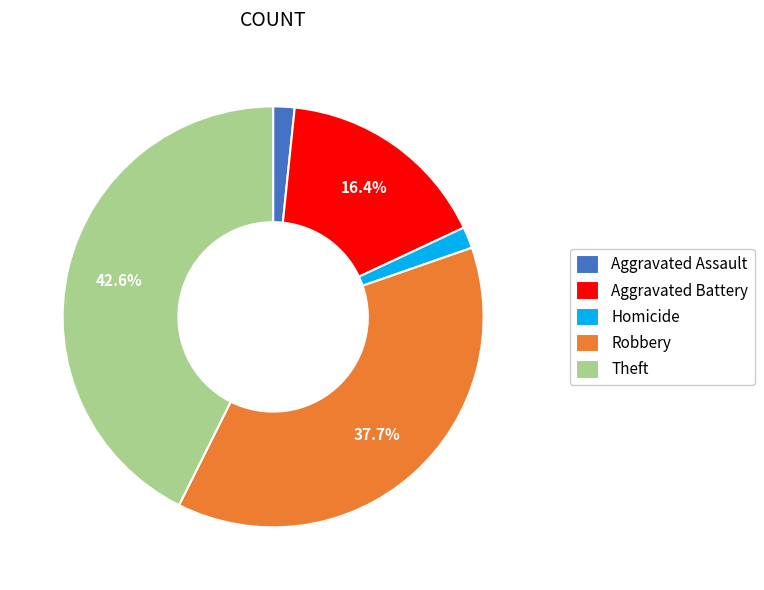

Count the number of slices in the pie.

5